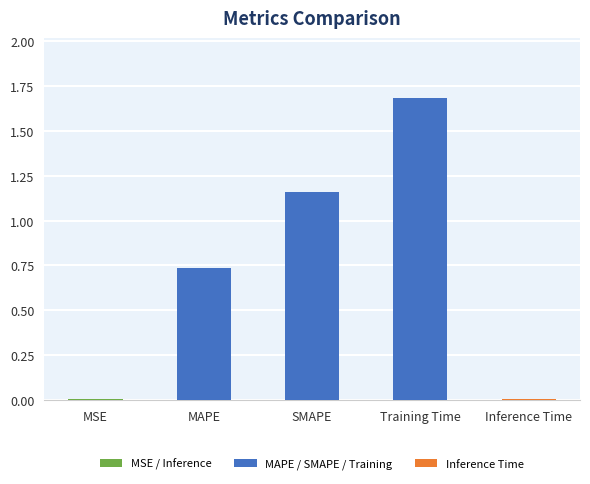

Is it true that the value at MAPE is 1.3?

False